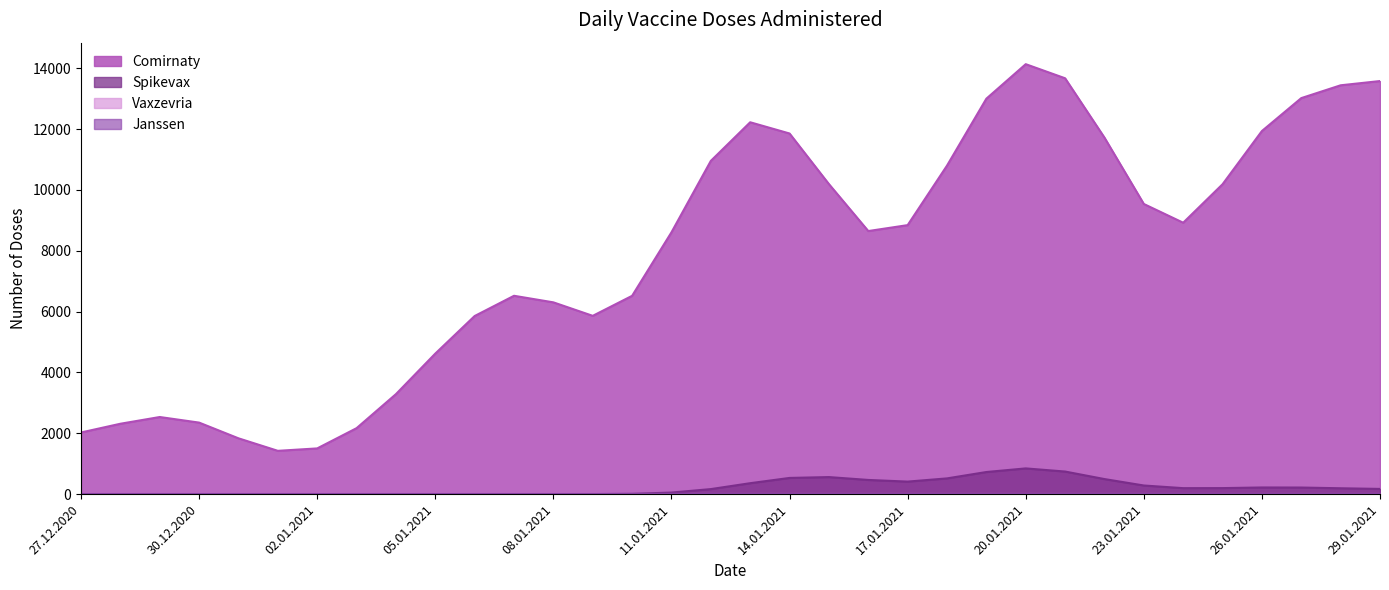

True or false: Comirnaty and Spikevax intersect in this chart.

False